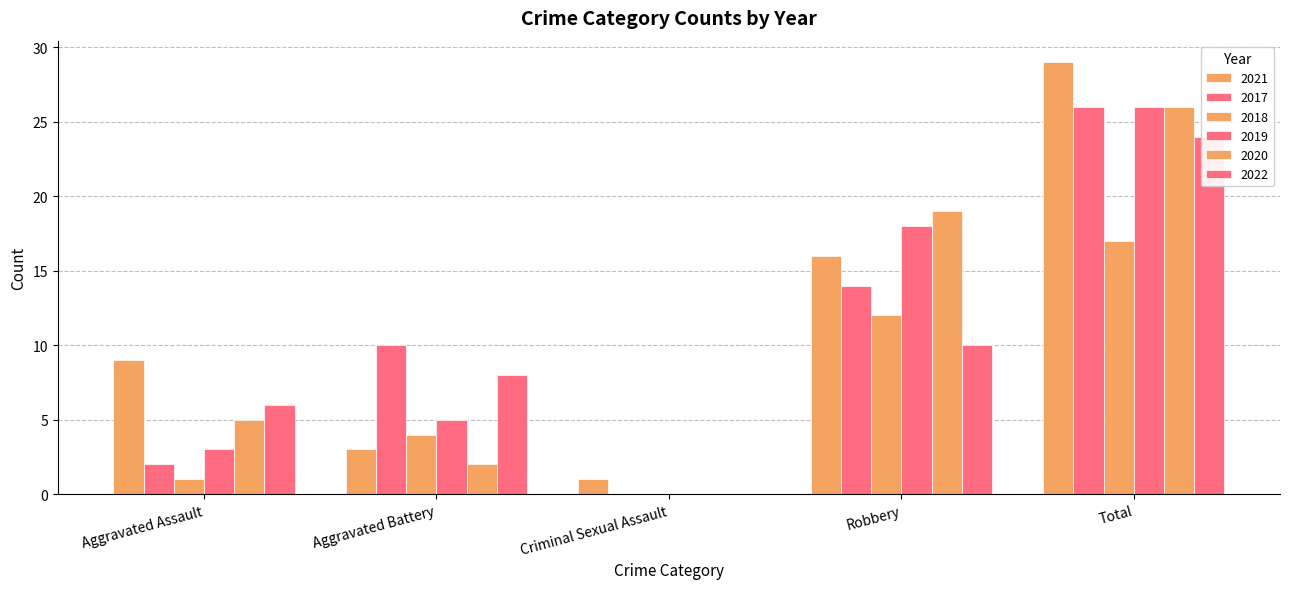

The value of 2021 at Total is 29. True or false?

True